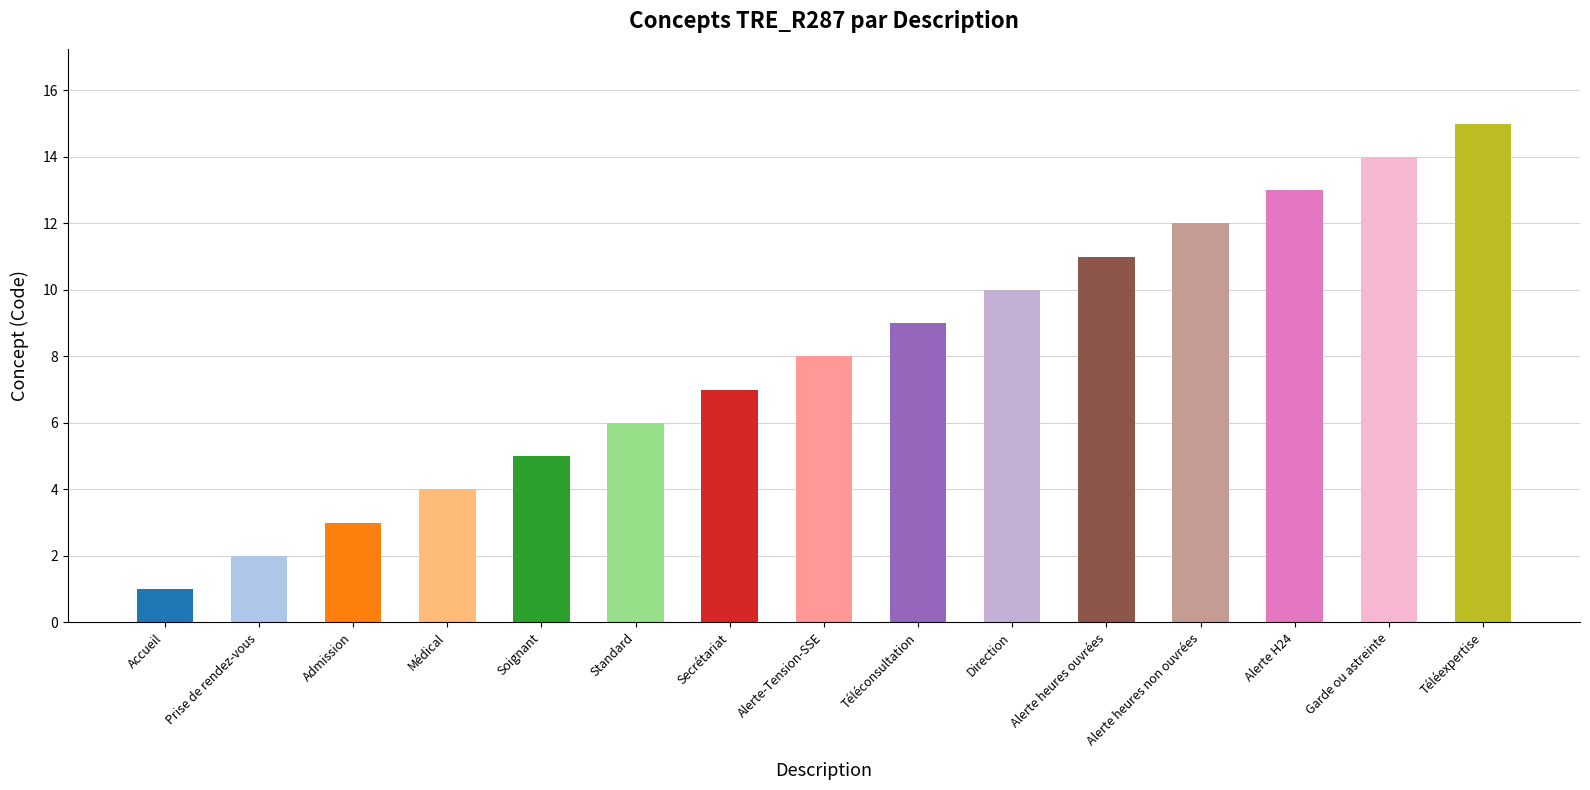

What is the ratio of the value at Direction to the value at Alerte H24?

0.8